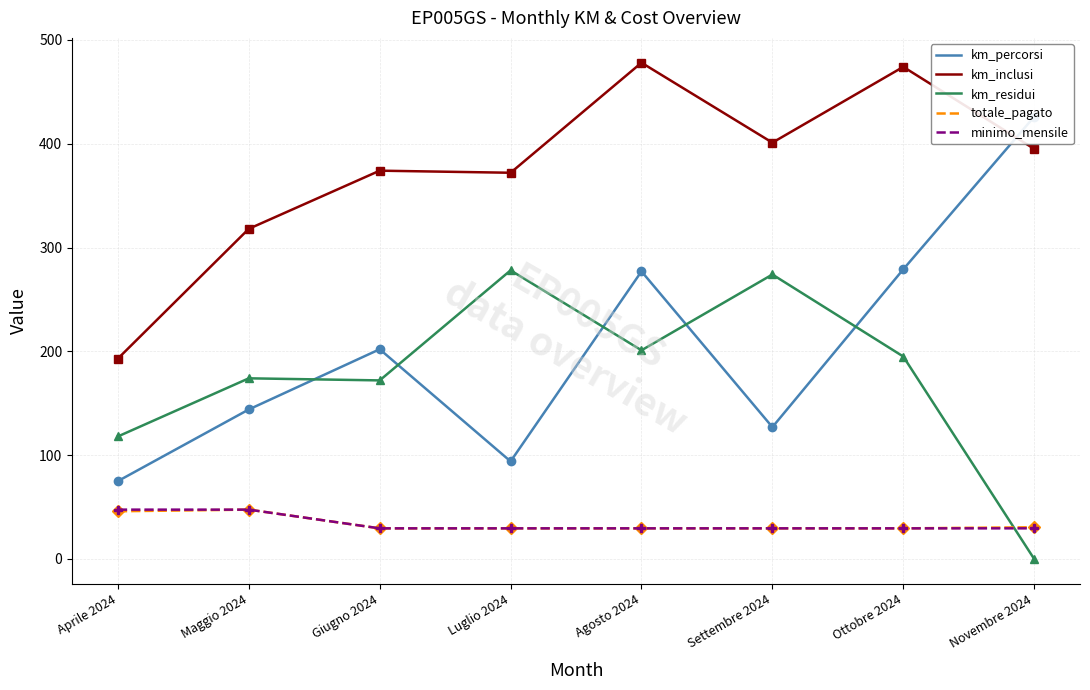

Is the value of km_inclusi at Luglio 2024 greater than the value of km_residui at Giugno 2024?

Yes